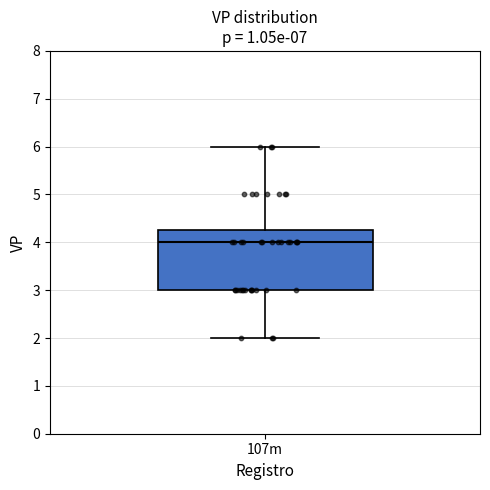

Read this box plot against the y-axis: the position of the median line, the range covered by the box, and the ends of both whiskers. The values are not printed on the chart, so give them approximately, as read against the axis.

median 4.0, box 3.0 to 4.3, whiskers 2.0 to 6.0